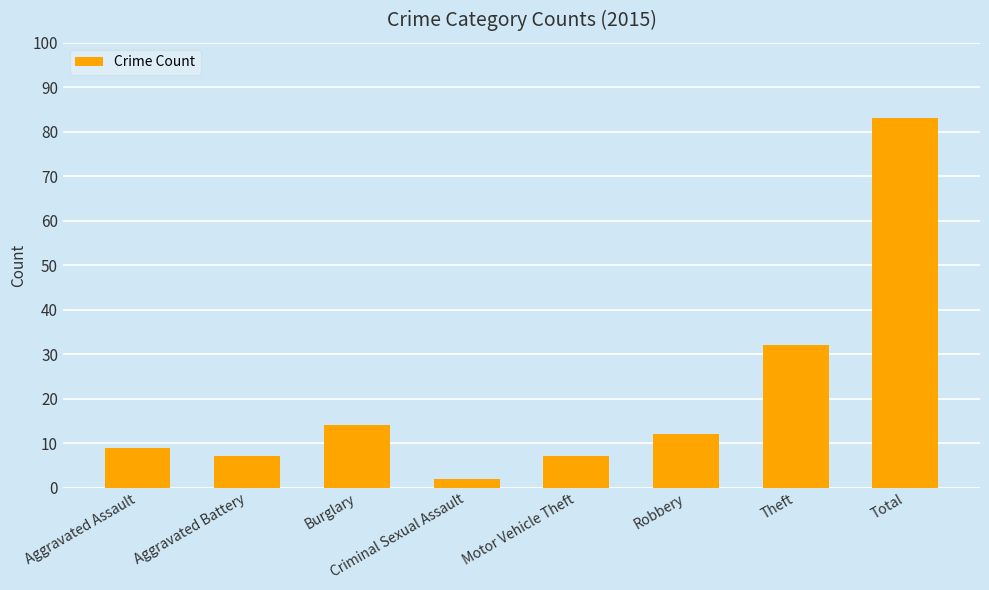

How many data points are less than 12?

4